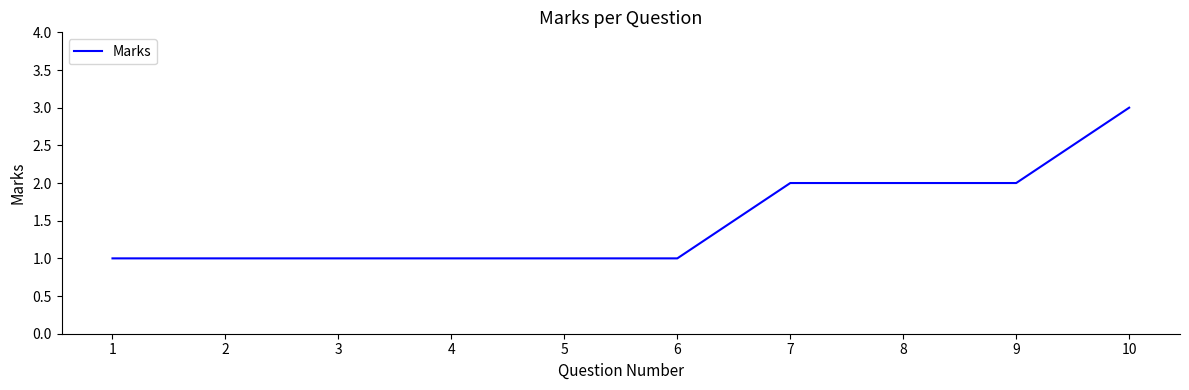

What is the change in value from 4 to 8?

+1